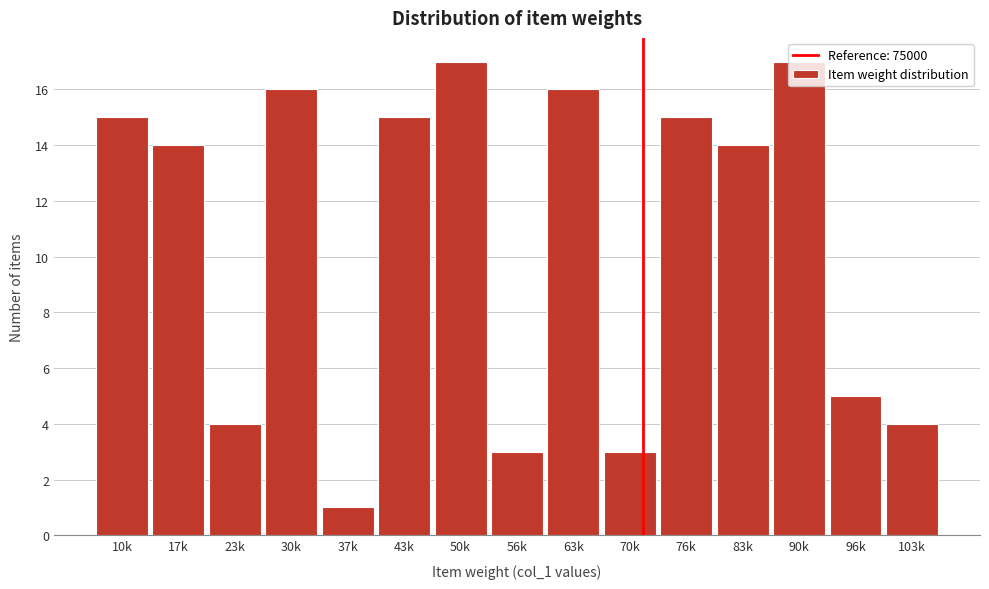

What is the sum of the values at 63k and 10k?

31